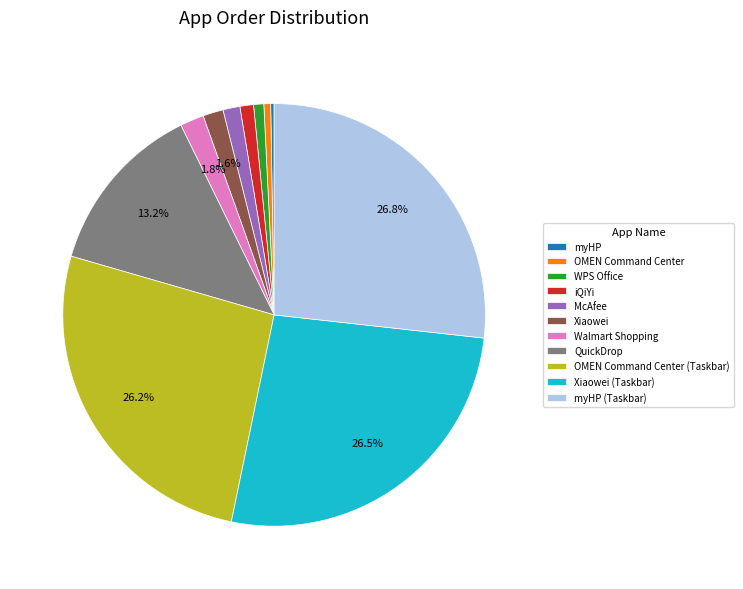

Which has a higher value, McAfee or OMEN Command Center (Taskbar)?

OMEN Command Center (Taskbar)